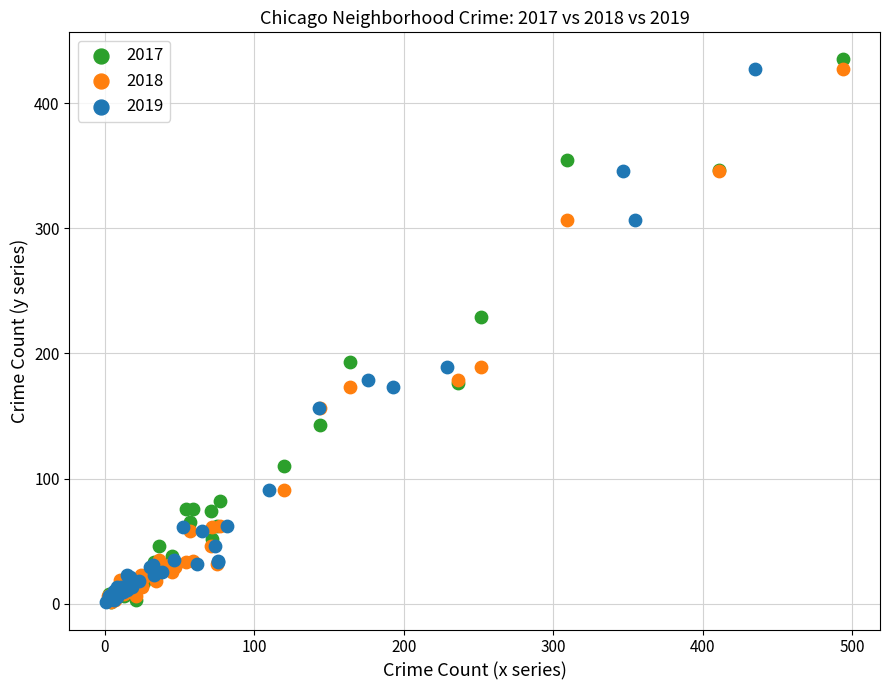

Which series has the largest Y range (max minus min)?

2017